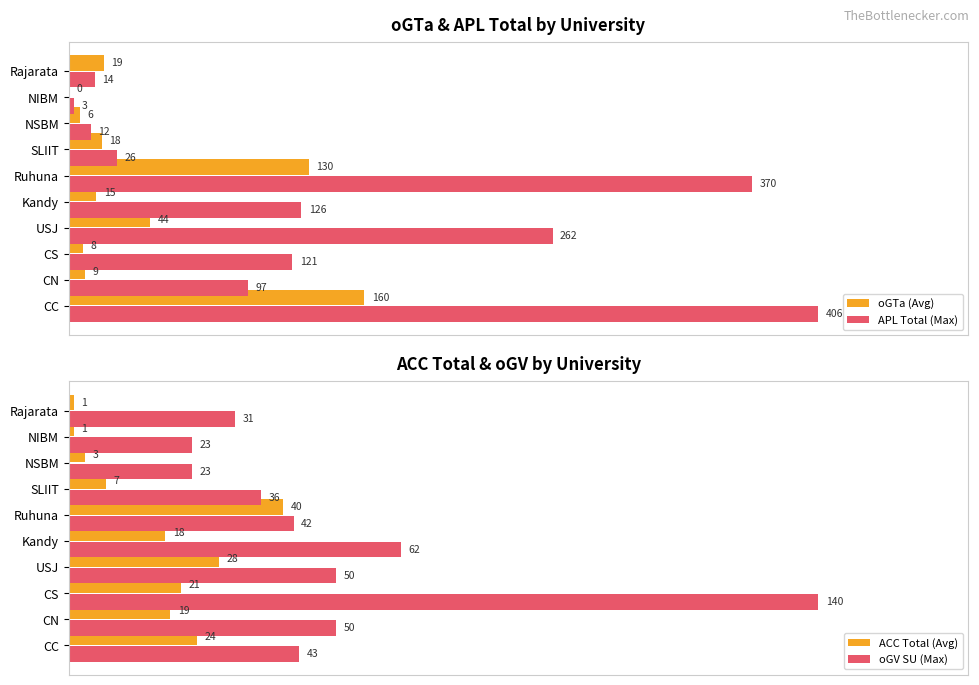

The value of oGV SU (Max) at NSBM is 3.9. True or false?

False